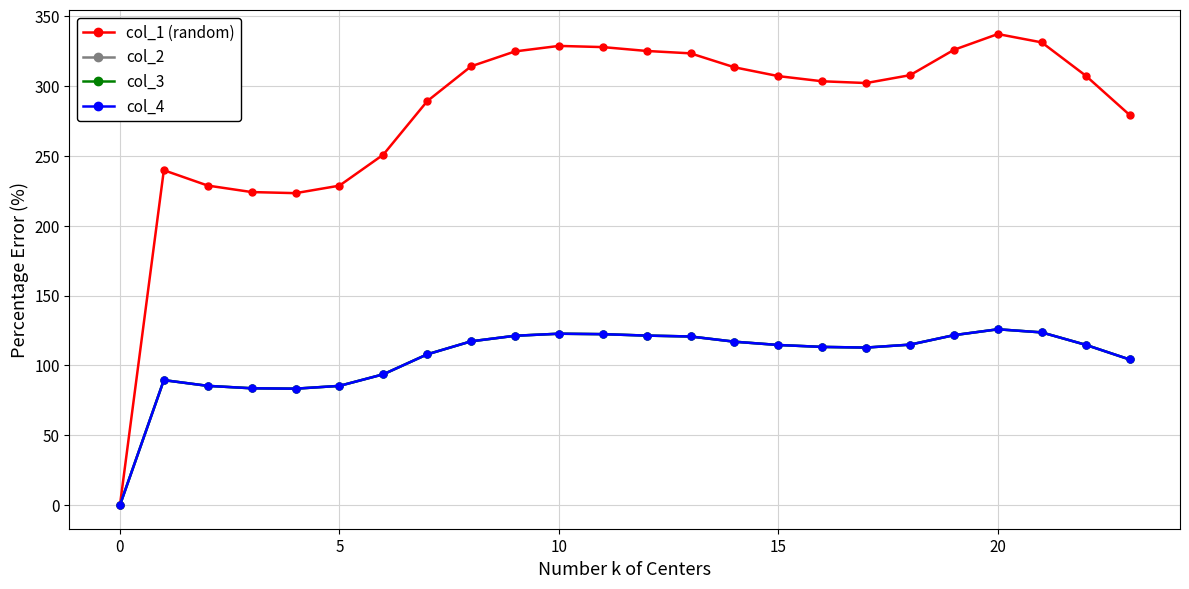

True or false: col_2 and col_1 (random) cross at least once.

False